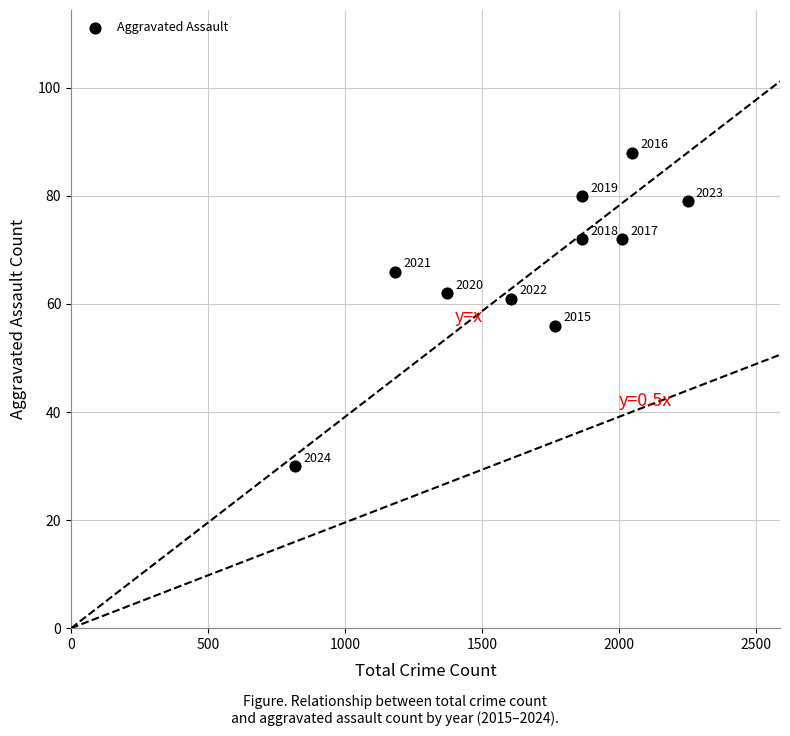

What Y value in the scatter plot is closest to 59?

61